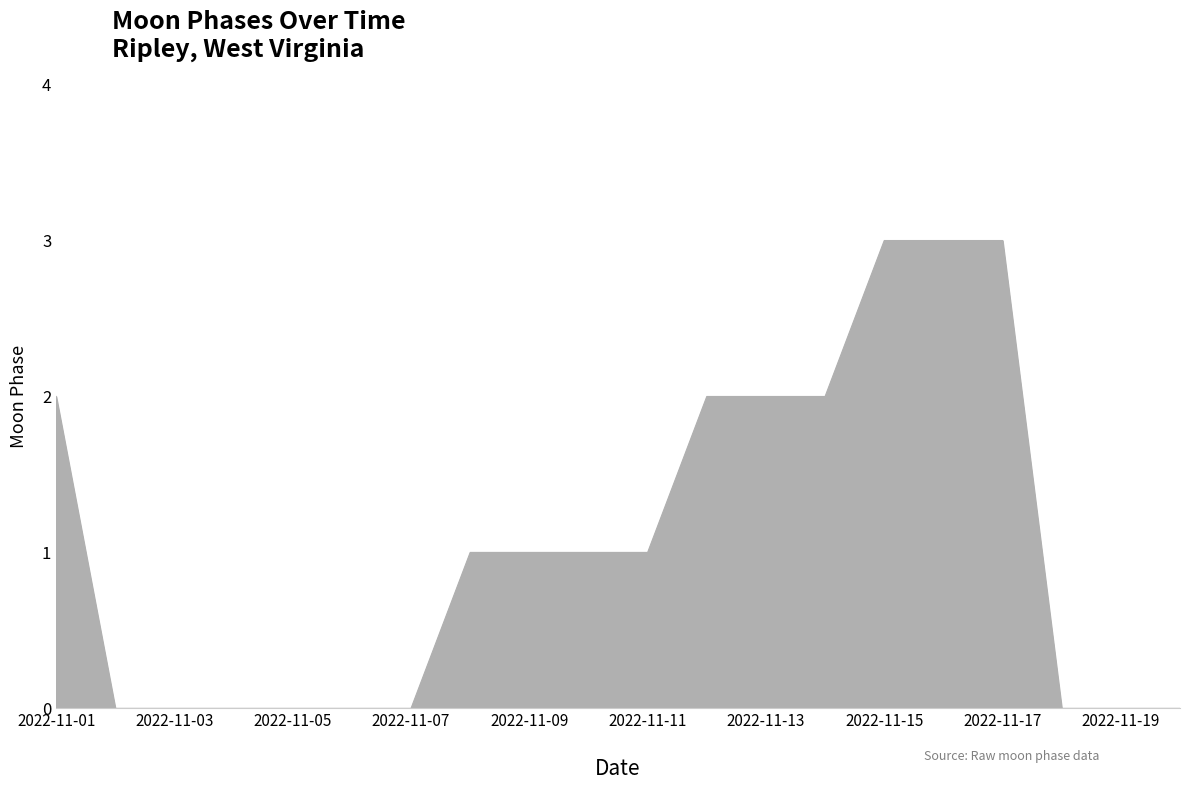

What is the difference between the maximum and second lowest values?

3